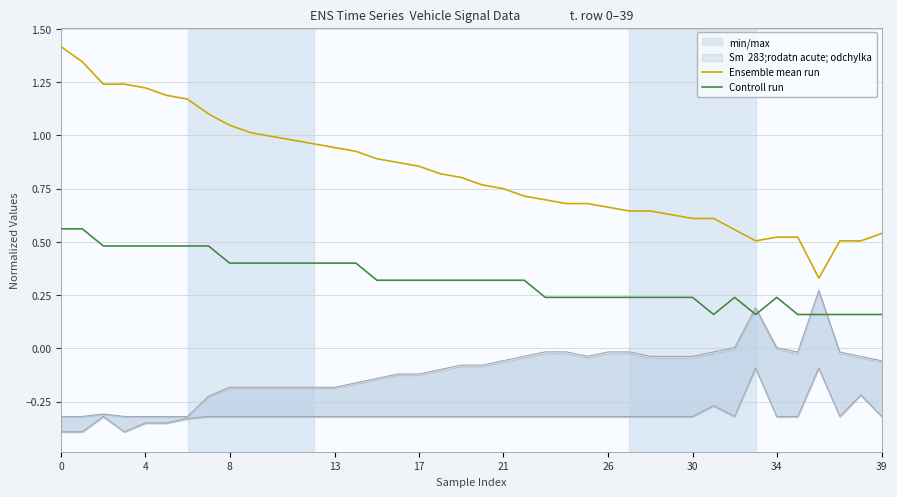

True or false: Controll run and Ensemble mean run intersect in this chart.

False